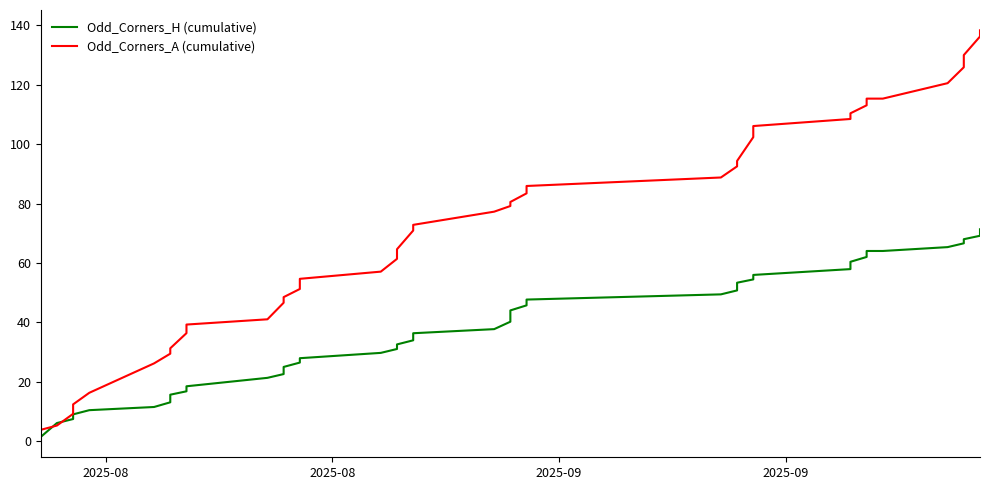

How many lines are shown in the chart?

2